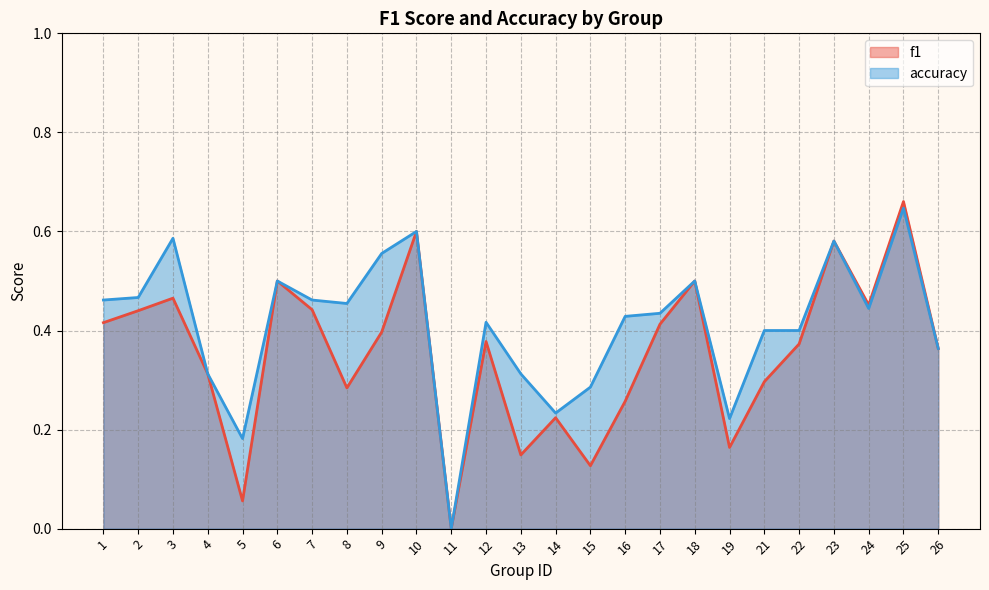

At which category is the sum across all series the highest?

25